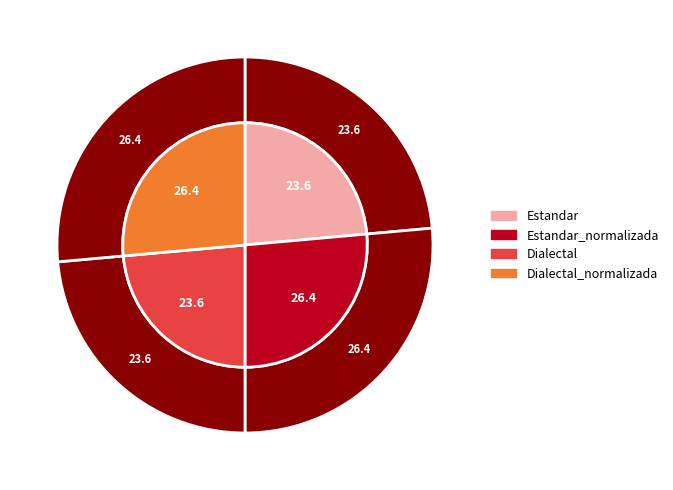

To the nearest percent, what portion does Estandar represent?

24%